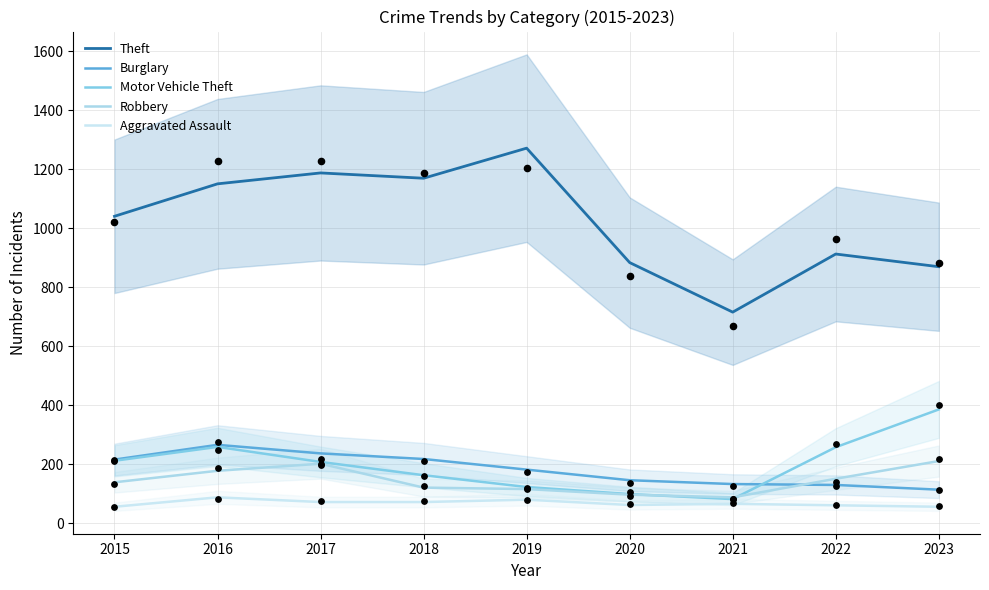

What is the total value across all series at 2021?

1085